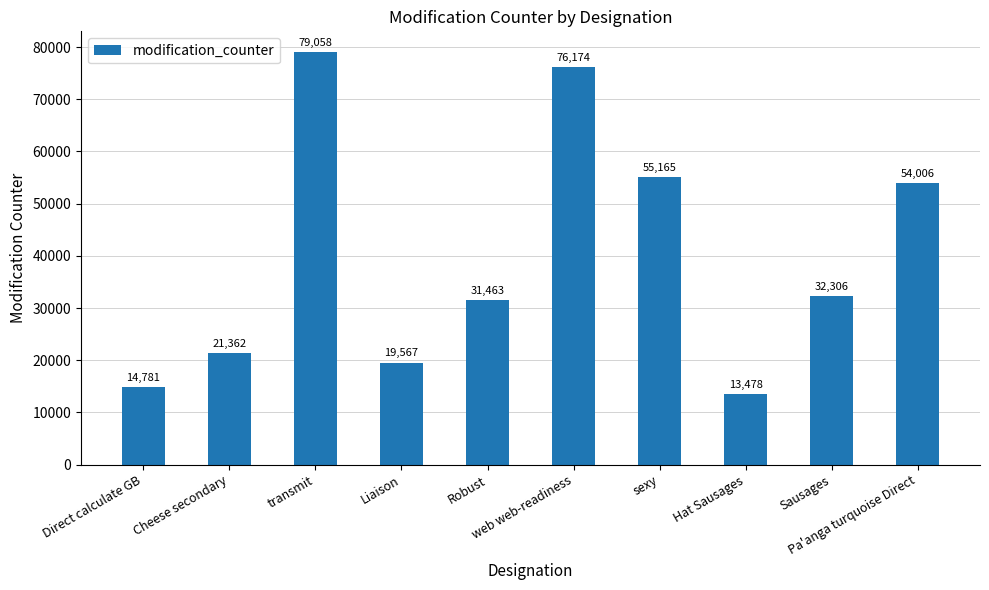

What is the label of the 2nd bar from the left?

Cheese secondary